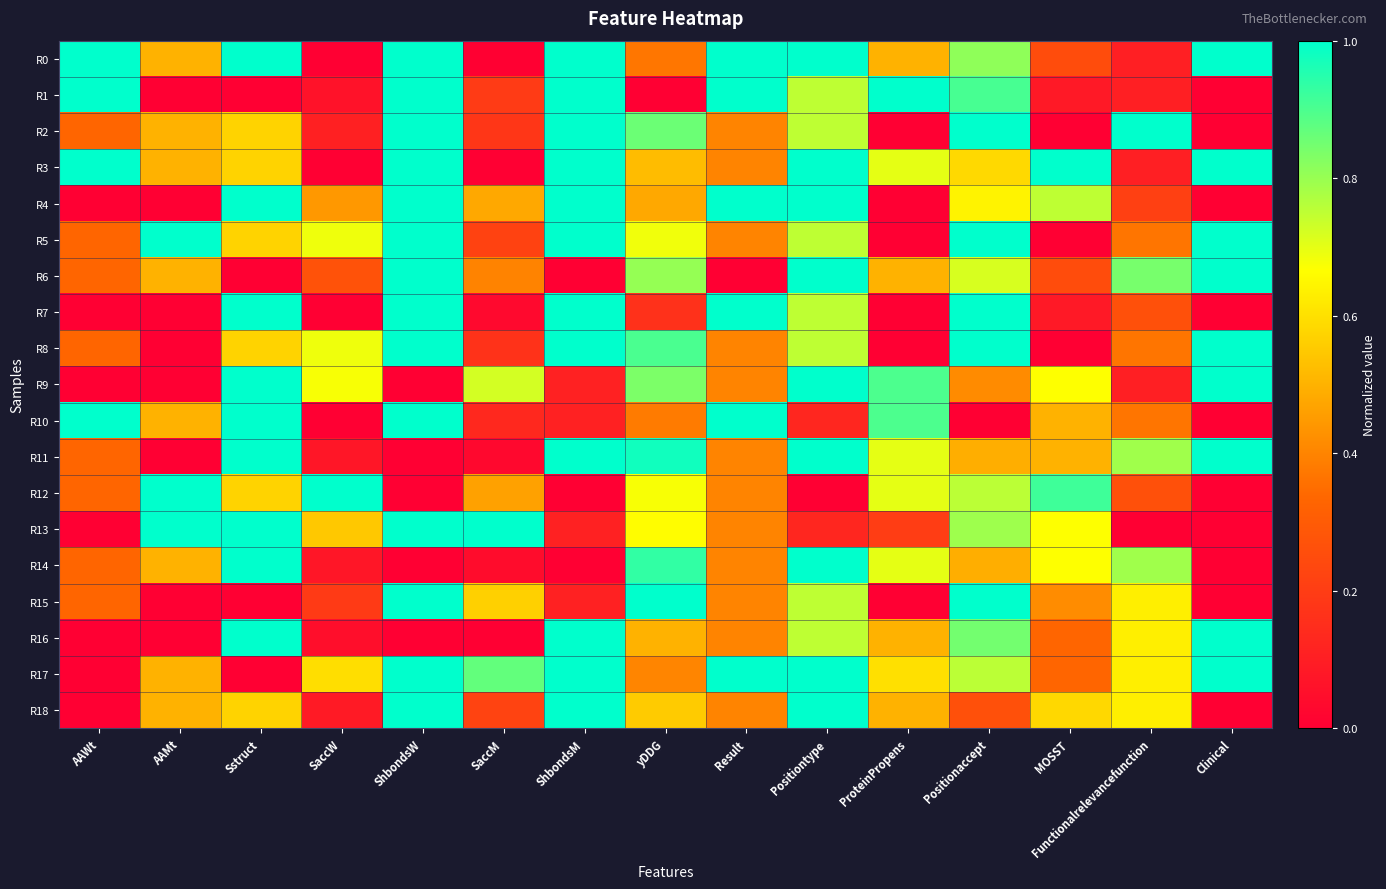

Which label corresponds to the largest value in the chart?

AAWt